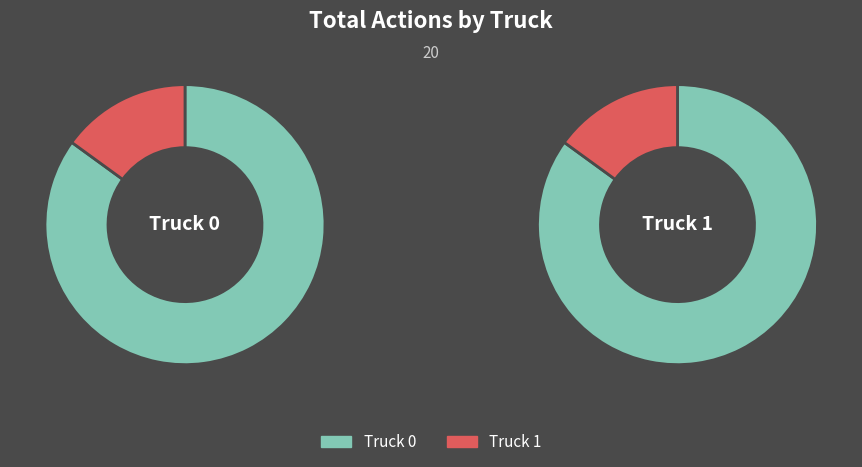

What percentage do Truck 1 and Truck 0 together represent?

100.0%